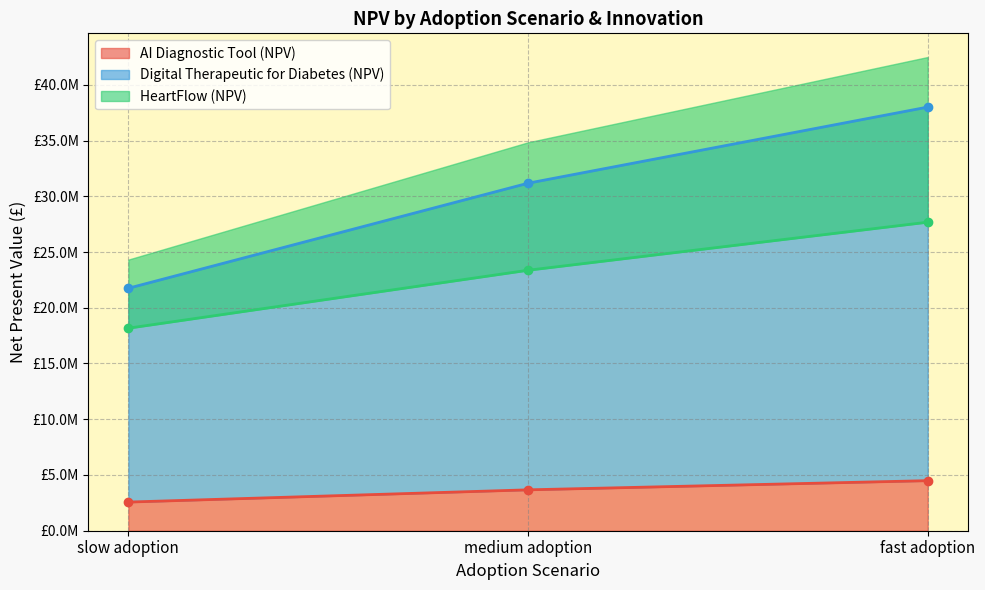

Is the value of AI Diagnostic Tool (NPV) at medium adoption greater than the value of HeartFlow (NPV) at slow adoption?

No